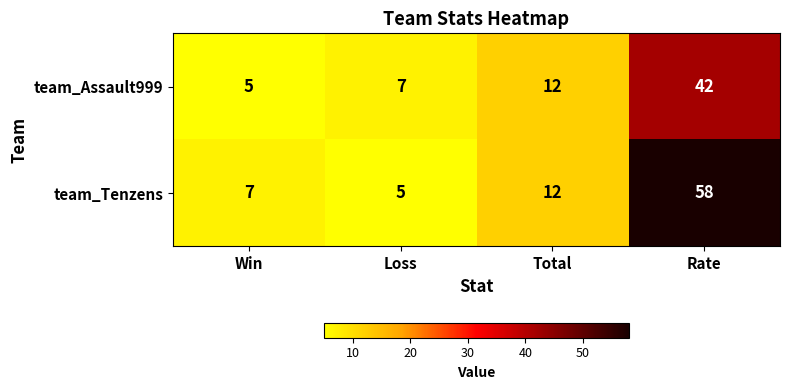

Reading left to right, extract all data points from this chart.

team_Assault999: 5	7	12	42
team_Tenzens: 7	5	12	58